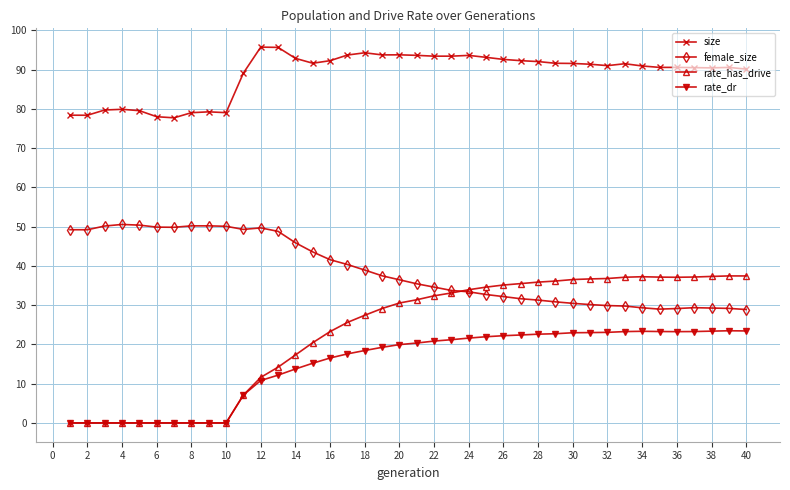

True or false: rate_dr has more than 0 points higher than both neighbors.

True